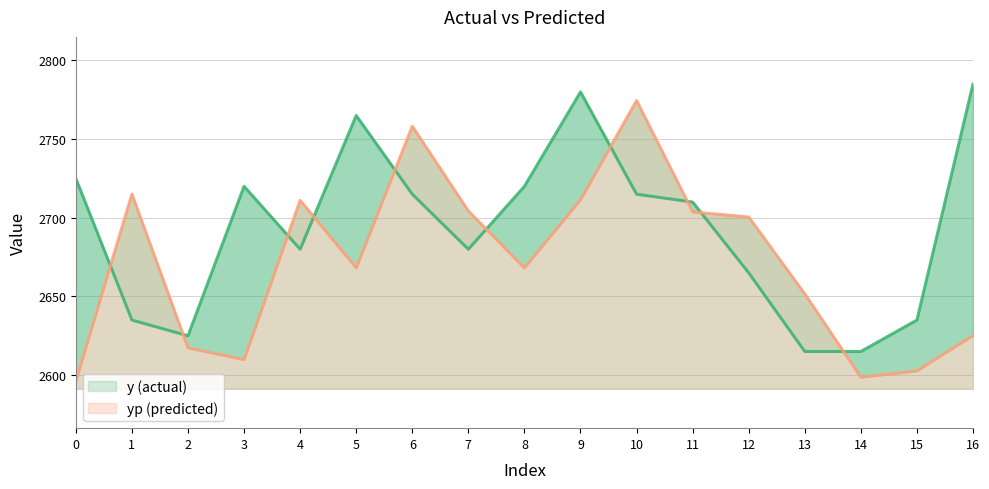

In yp, how many points are lower than both neighbors (excluding endpoints)?

4